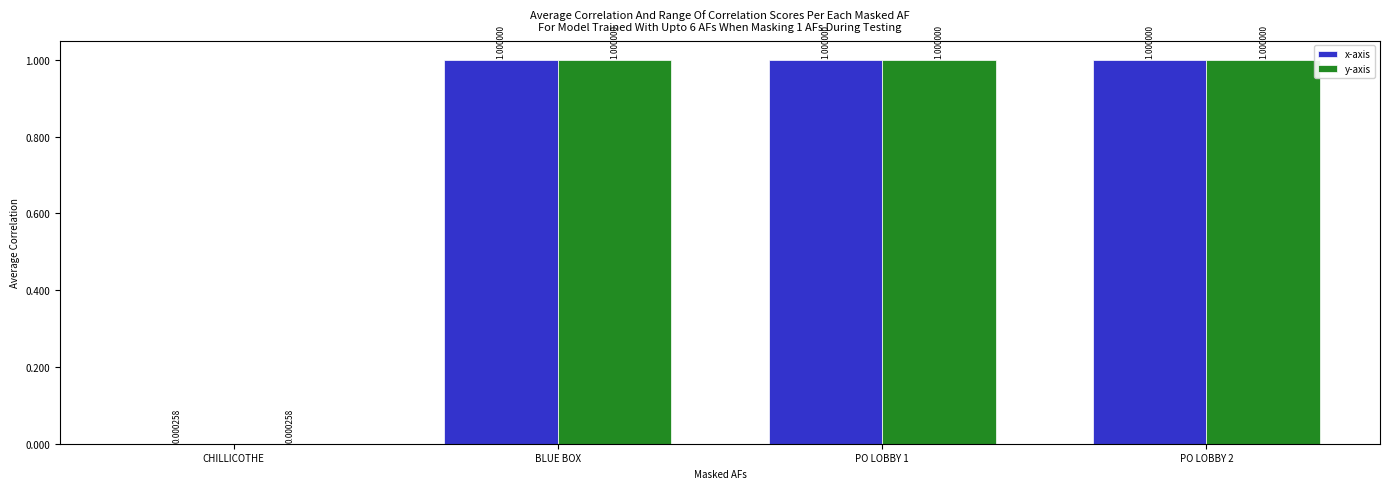

What is the total value across all series at PO LOBBY 1?

2.0